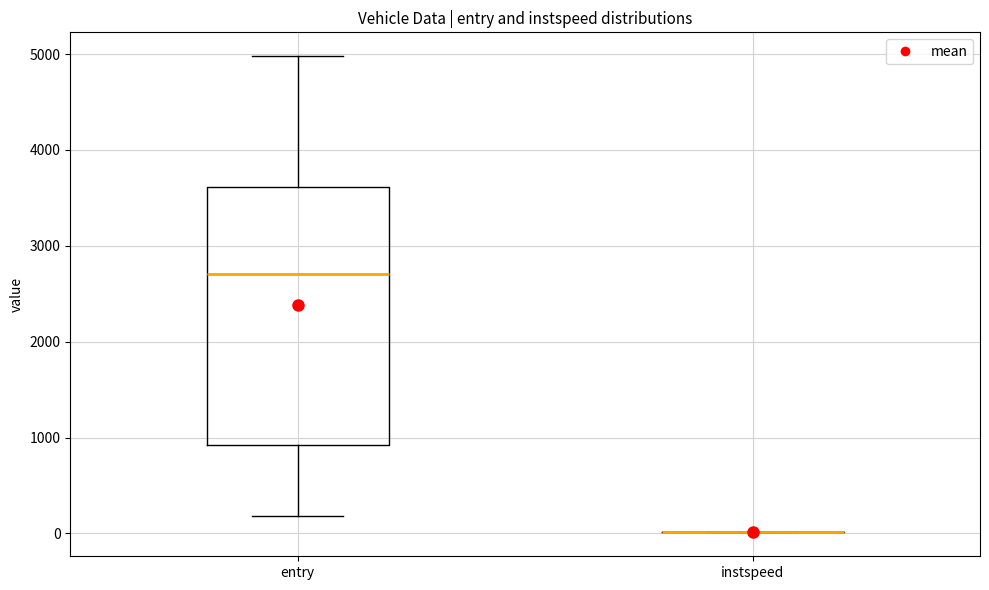

Reading left to right, transcribe this box plot: for each box, give where its median line is, the range the box spans, and where its two whiskers end, as read against the y-axis. The values are not printed on the chart, so give them approximately, as read against the axis.

entry: median 2700, box 900 to 3600, whiskers 200 to 5000
instspeed: box collapsed to a line at 0, whiskers 0 to 0